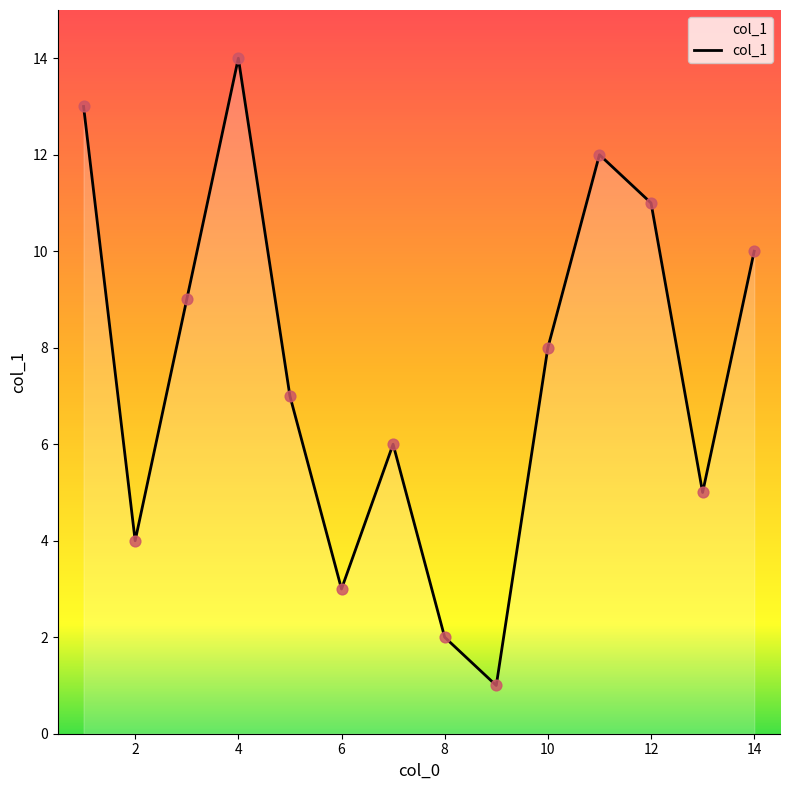

What is the difference between the maximum and minimum values?

13